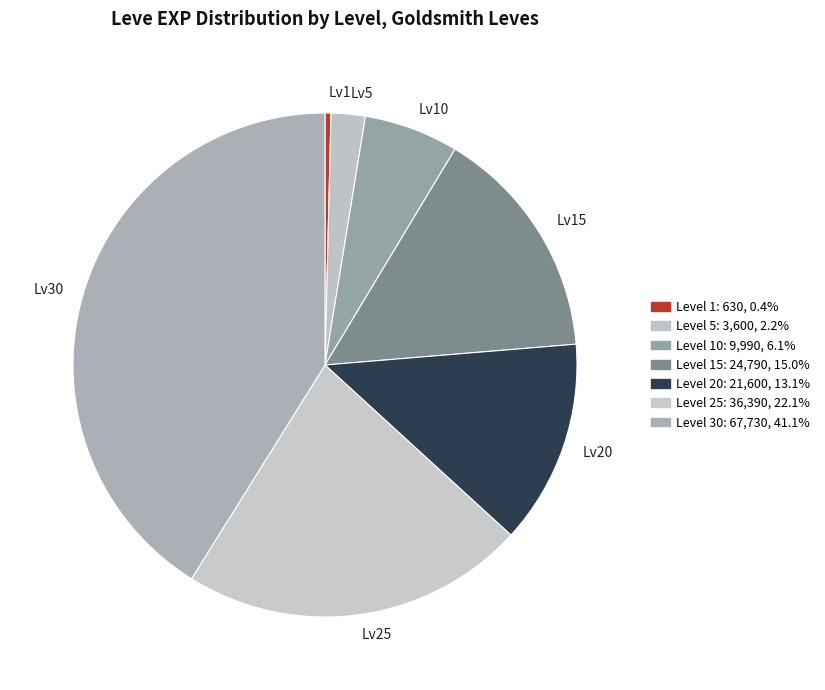

Is Lv15 the majority of the pie?

No